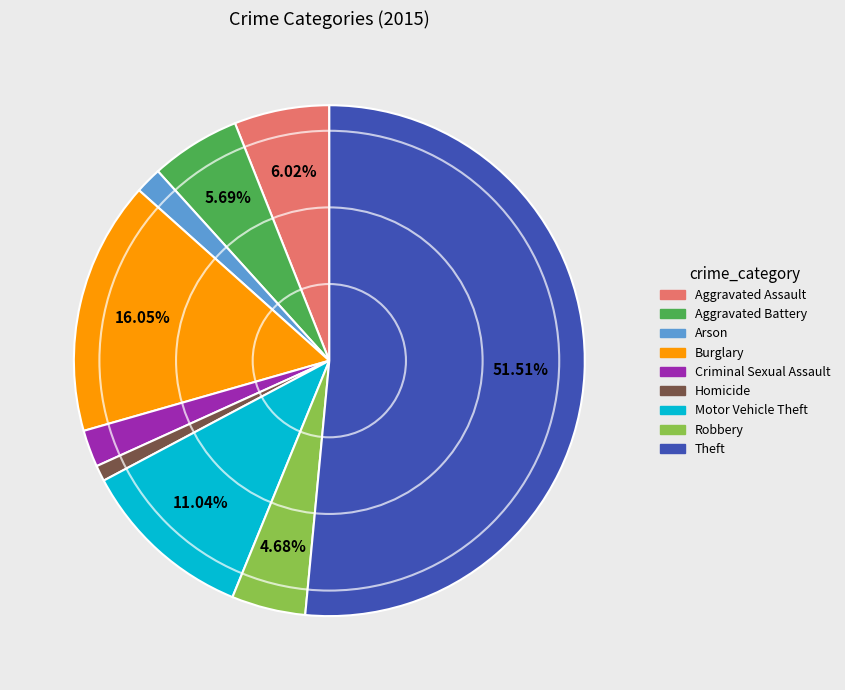

Does Arson account for over 50% of the chart?

No